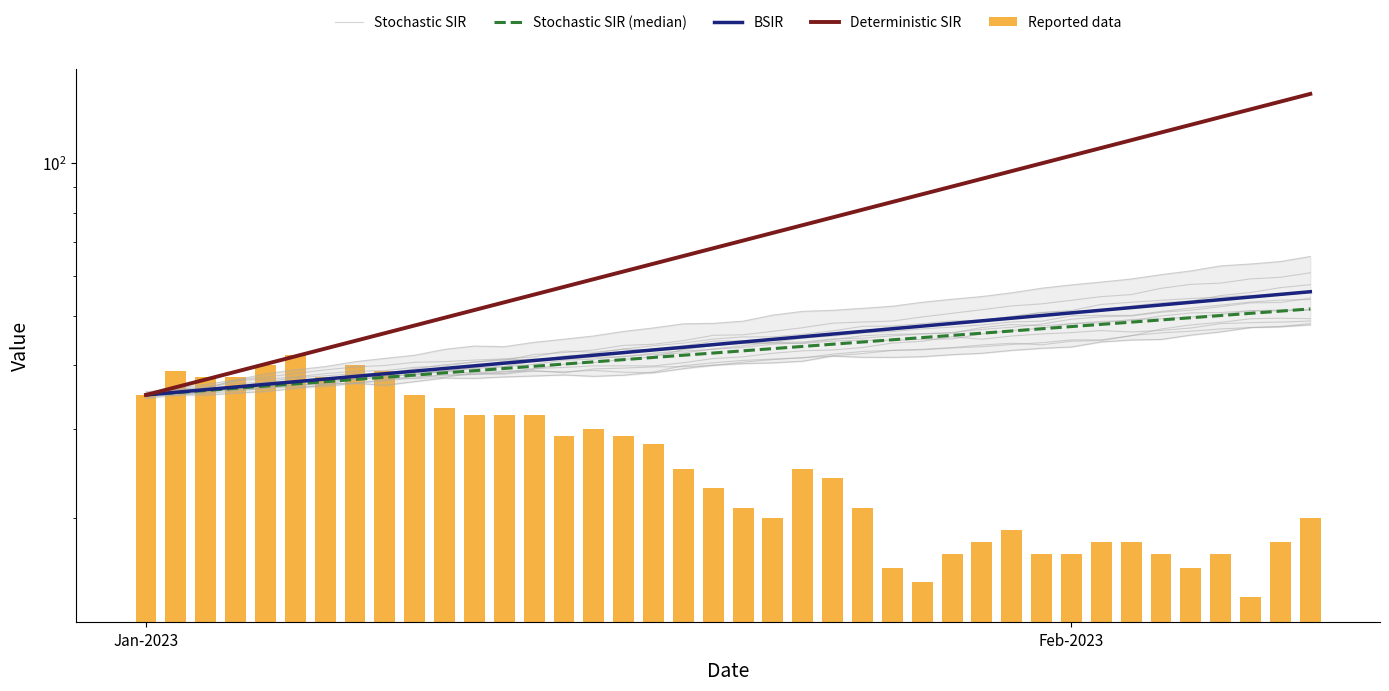

At how many categories does at least one series exceed 125?

3